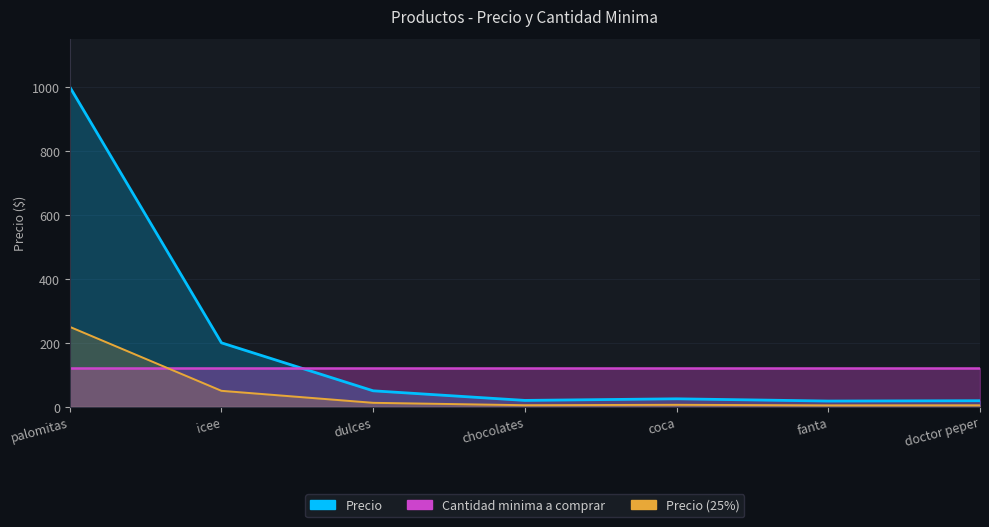

Approximately how many times larger is the value at coca compared to chocolates?

1.2